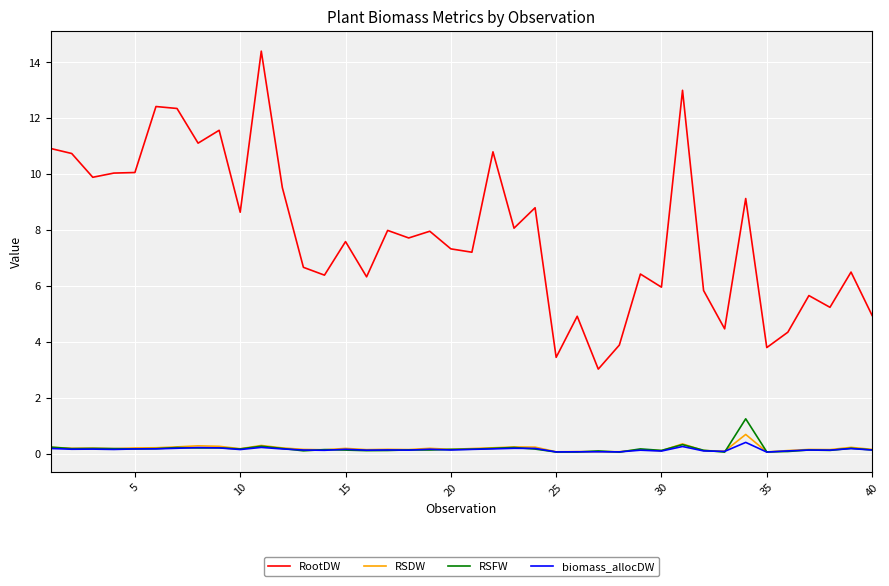

Count the number of data series in this chart.

4